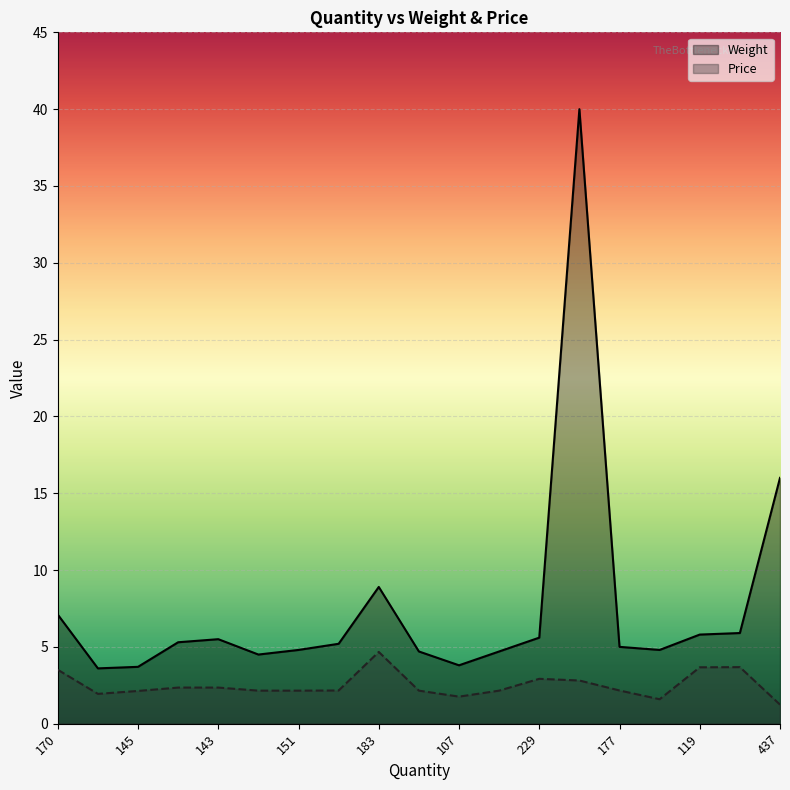

Does the chart display data point markers on the line(s)?

No